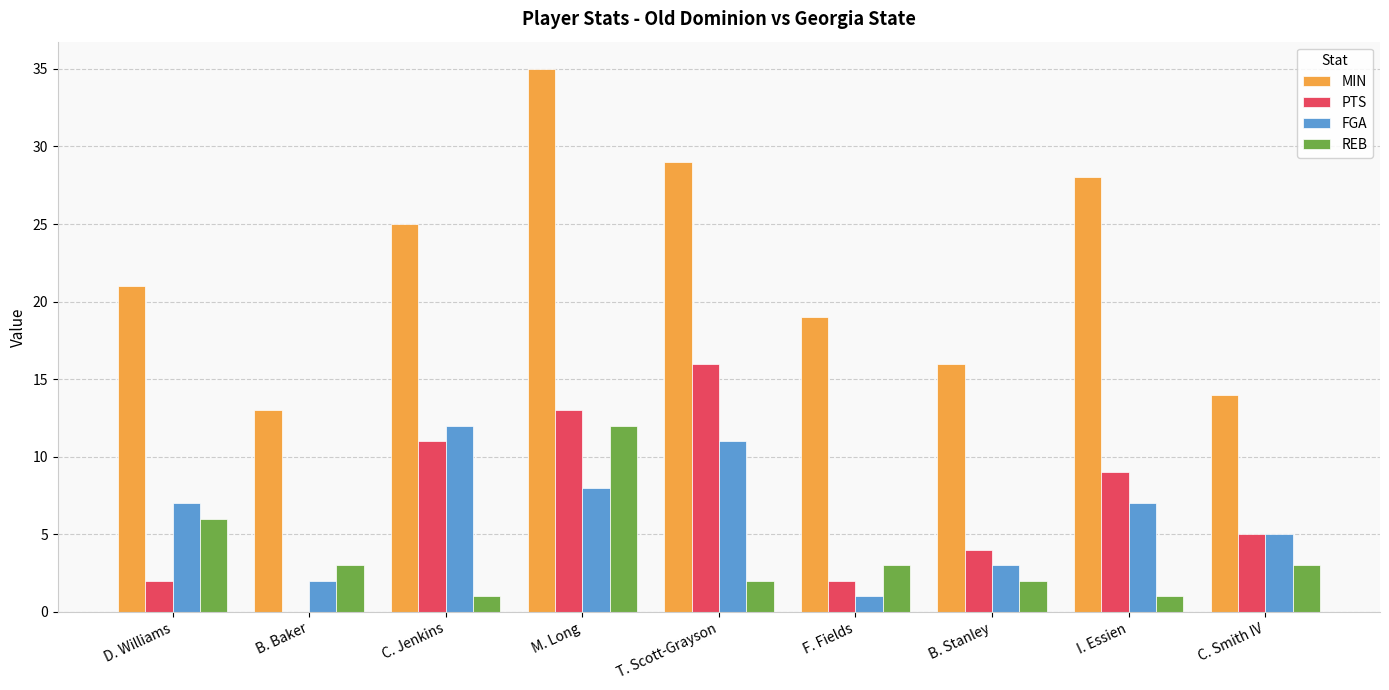

Are the bars horizontal?

No